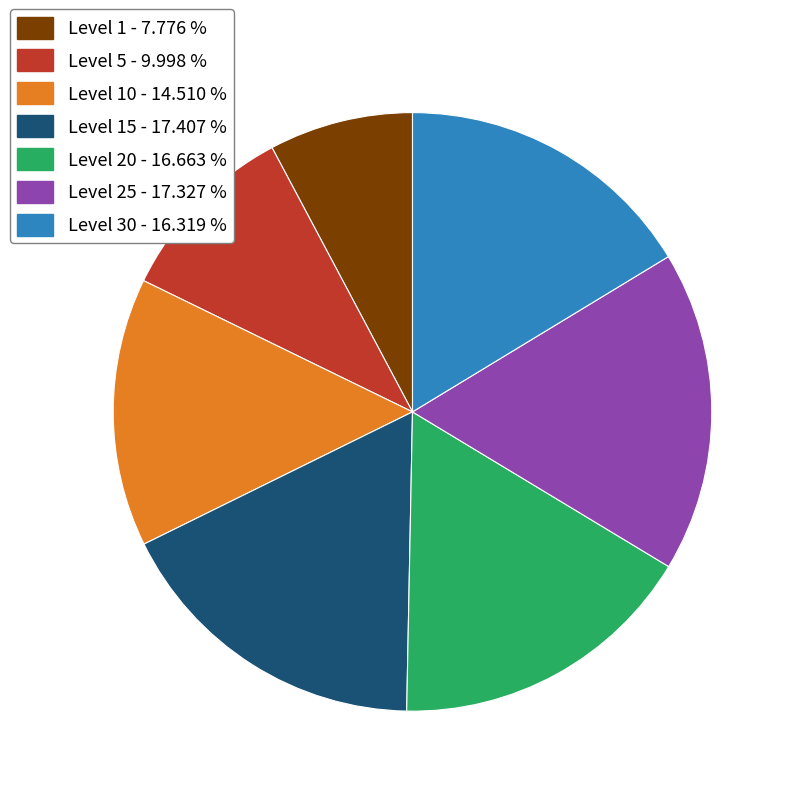

Between Level 1 - 7.776 % and Level 5 - 9.998 %, which is larger?

Level 5 - 9.998 %